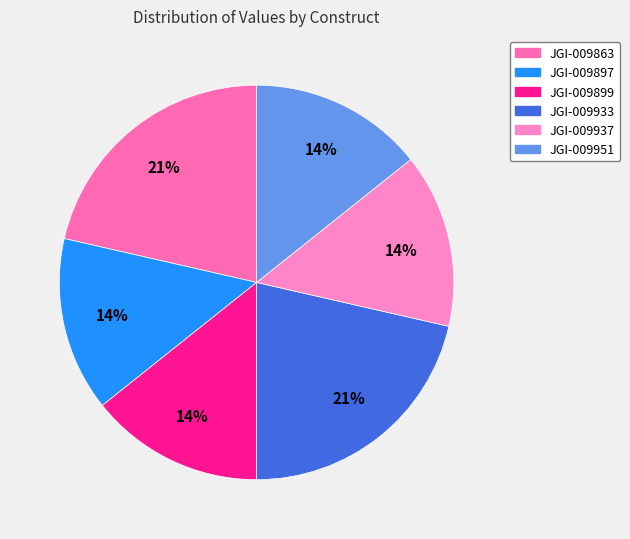

What percentage is the JGI-009933 slice, to the nearest percent?

21%